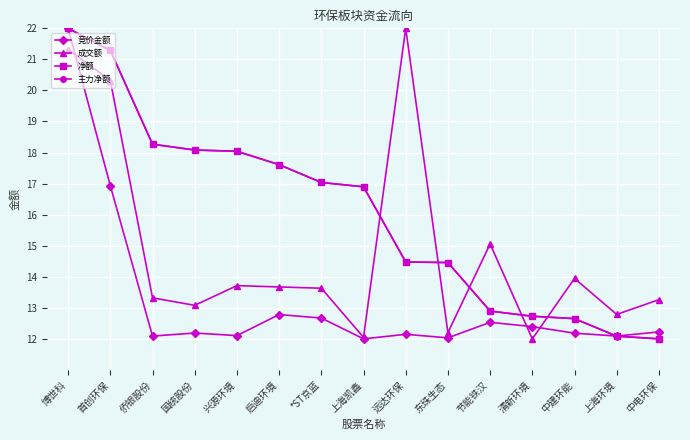

Reading left to right, transcribe all the data shown in this chart.

竞价金额: 博世科=22.0	首创环保=16.9	侨银股份=12.1	国统股份=12.2	兴源环境=12.1	启迪环境=12.8	*ST京蓝=12.7	上海凯鑫=12.0	远达环保=12.1	东珠生态=12.0	节能铁汉=12.5	清新环境=12.4	中建环能=12.2	上海环境=12.1	中电环保=12.2
成交额: 博世科=21.3	首创环保=20.3	侨银股份=13.3	国统股份=13.1	兴源环境=13.7	启迪环境=13.7	*ST京蓝=13.6	上海凯鑫=12.0	远达环保=22.0	东珠生态=12.2	节能铁汉=15.1	清新环境=12.0	中建环能=13.9	上海环境=12.8	中电环保=13.3
净额: 博世科=22.0	首创环保=21.3	侨银股份=18.3	国统股份=18.1	兴源环境=18.0	启迪环境=17.6	*ST京蓝=17.0	上海凯鑫=16.9	远达环保=14.5	东珠生态=14.5	节能铁汉=12.9	清新环境=12.7	中建环能=12.7	上海环境=12.1	中电环保=12.0
主力净额: 博世科=22.0	首创环保=21.3	侨银股份=18.3	国统股份=18.1	兴源环境=18.0	启迪环境=17.6	*ST京蓝=17.0	上海凯鑫=16.9	远达环保=14.5	东珠生态=14.5	节能铁汉=12.9	清新环境=12.7	中建环能=12.7	上海环境=12.1	中电环保=12.0